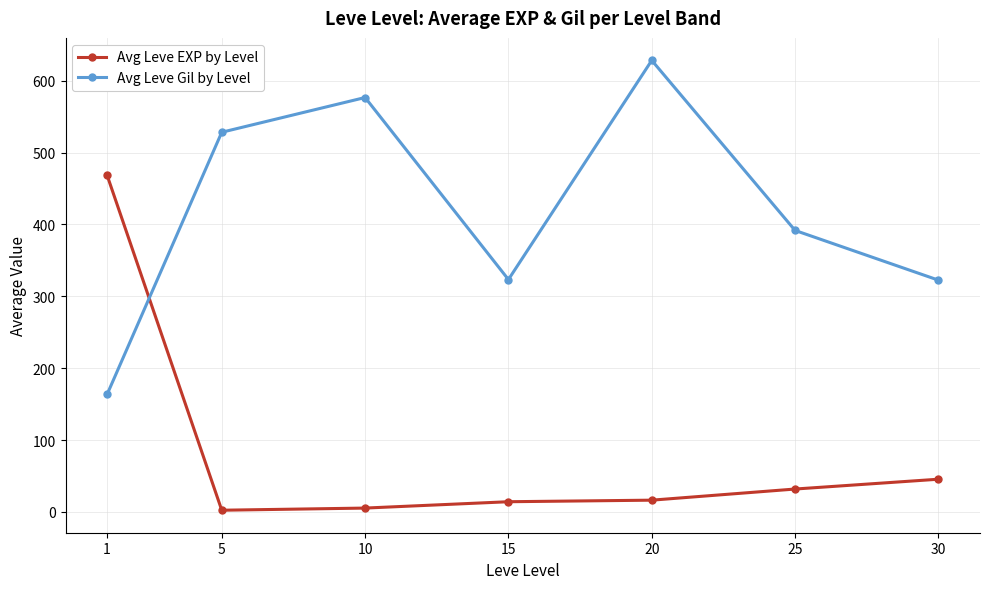

The Avg Leve EXP by Level series shows 2.3 at 5. True or false?

True